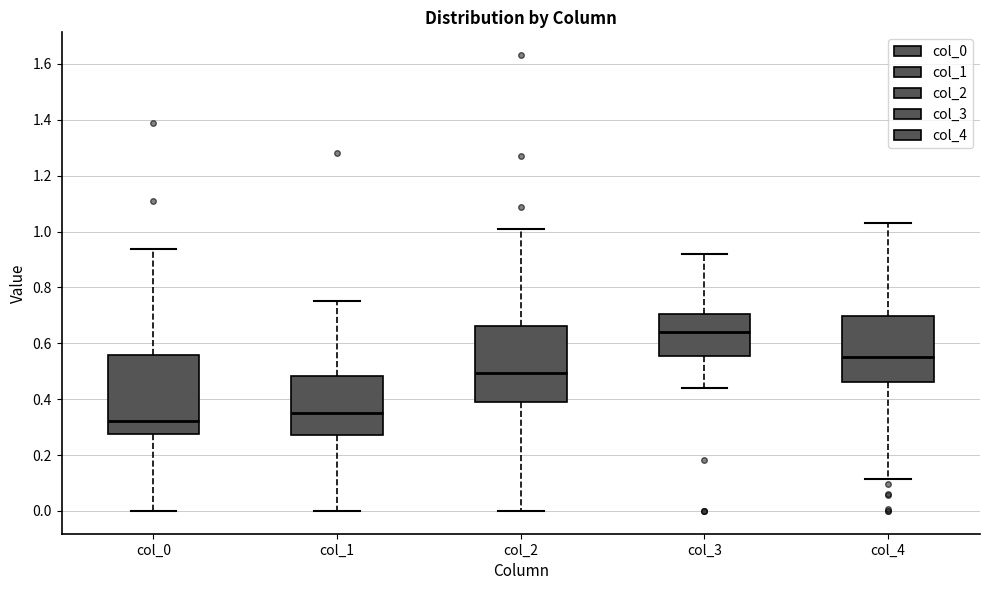

Reading left to right, read every box against the y-axis: the position of its median line, the range the box covers, and the ends of its whiskers. The values are not printed on the chart, so give them approximately, as read against the axis.

col_0: median 0.32, box 0.28 to 0.56, whiskers 0.00 to 0.94
col_1: median 0.36, box 0.28 to 0.48, whiskers 0.00 to 0.76
col_2: median 0.50, box 0.40 to 0.66, whiskers 0.00 to 1.00
col_3: median 0.64, box 0.56 to 0.70, whiskers 0.44 to 0.92
col_4: median 0.56, box 0.46 to 0.70, whiskers 0.12 to 1.04